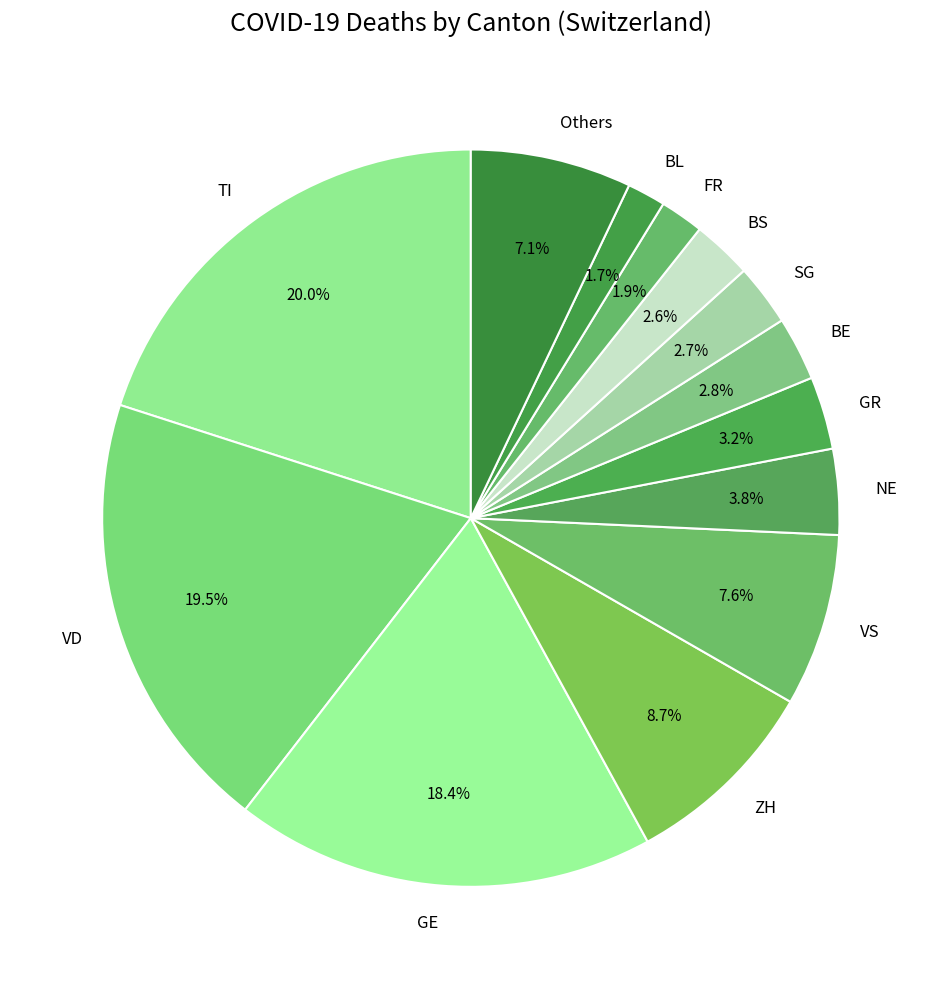

Which category has the biggest portion of the pie?

TI